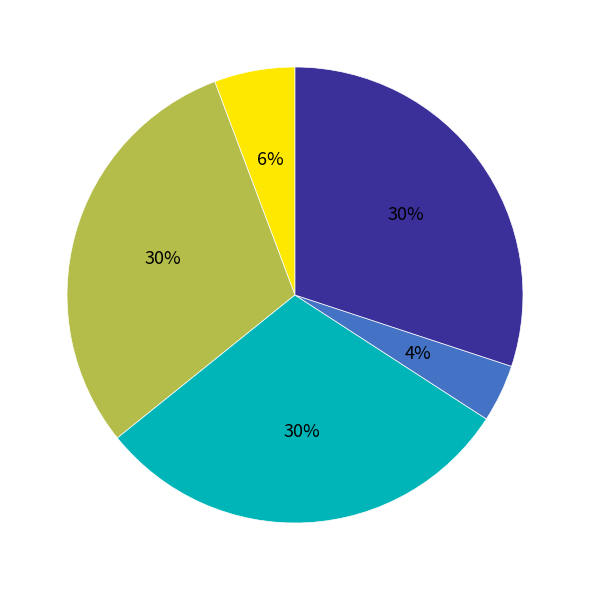

Is there a majority slice in this chart?

No